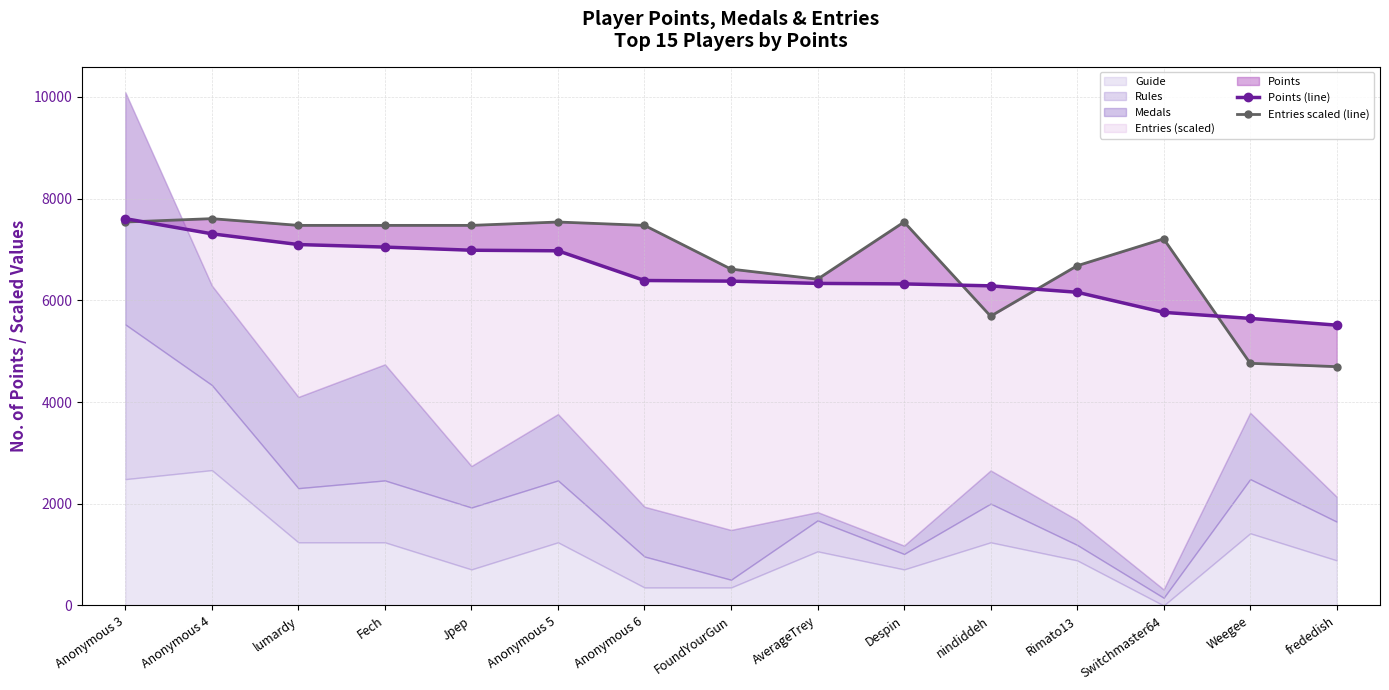

At which label is Points (line) closest to 6558?

Anonymous 6